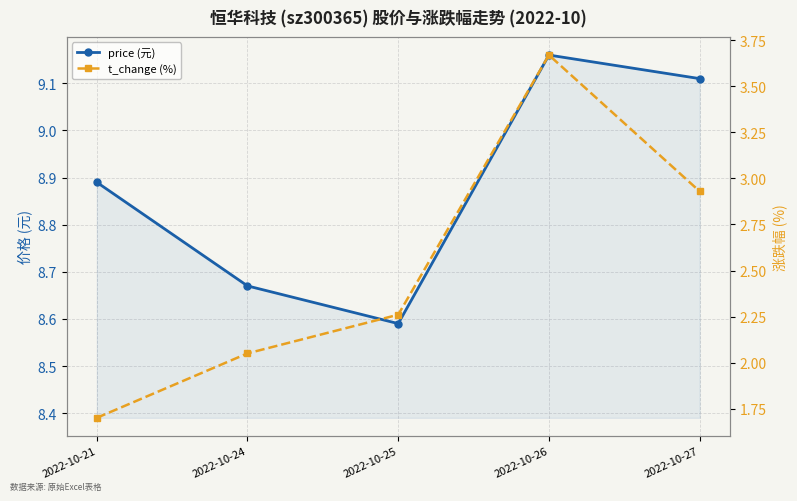

Where is t_change (%) nearest to the value 2?

2022-10-24